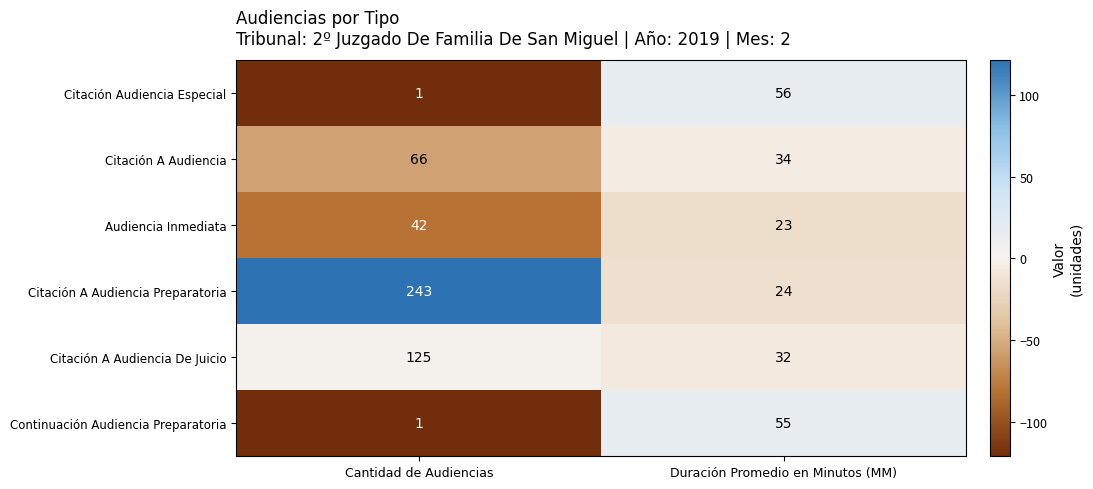

What value does the Citación A Audiencia series have at Duración Promedio en Minutos (MM)?

34